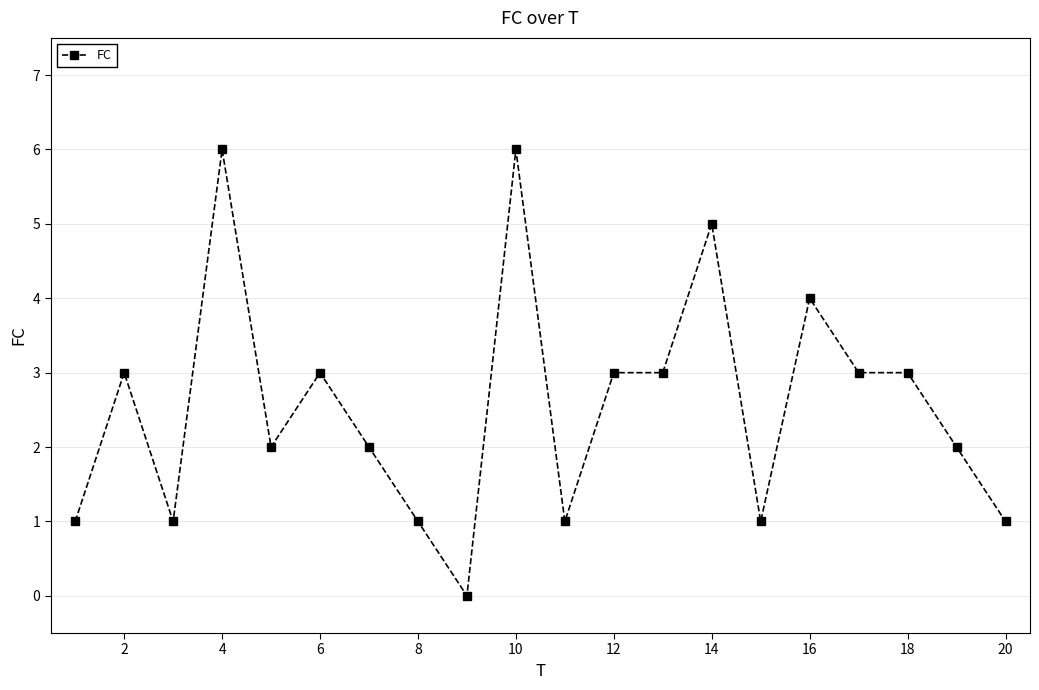

What is the sum of all values?

51